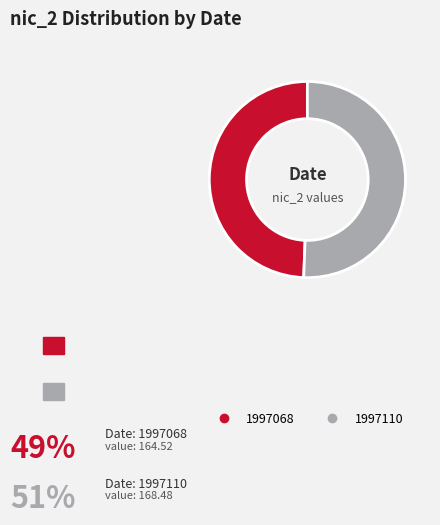

Which has a higher value, 1997068 or 1997110?

1997110